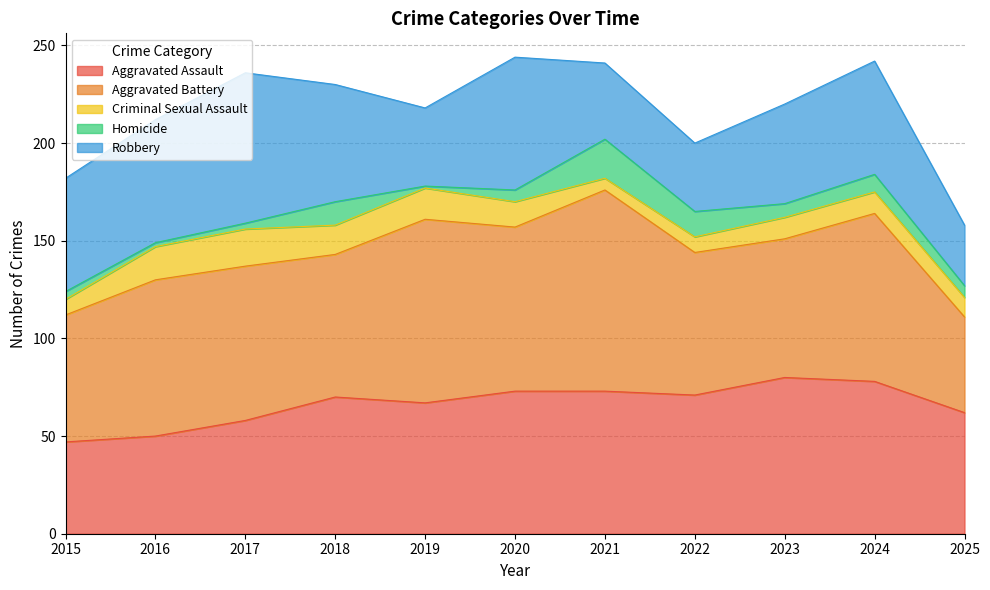

Reading right to left, transcribe all the data shown in this chart.

Aggravated Assault: 2025=62	2024=78	2023=80	2022=71	2021=73	2020=73	2019=67	2018=70	2017=58	2016=50	2015=47
Aggravated Battery: 2025=49	2024=86	2023=71	2022=73	2021=103	2020=84	2019=94	2018=73	2017=79	2016=80	2015=65
Criminal Sexual Assault: 2025=10	2024=11	2023=11	2022=8	2021=6	2020=13	2019=16	2018=15	2017=19	2016=17	2015=8
Homicide: 2025=6	2024=9	2023=7	2022=13	2021=20	2020=6	2019=1	2018=12	2017=3	2016=2	2015=4
Robbery: 2025=31	2024=58	2023=51	2022=35	2021=39	2020=68	2019=40	2018=60	2017=77	2016=63	2015=58